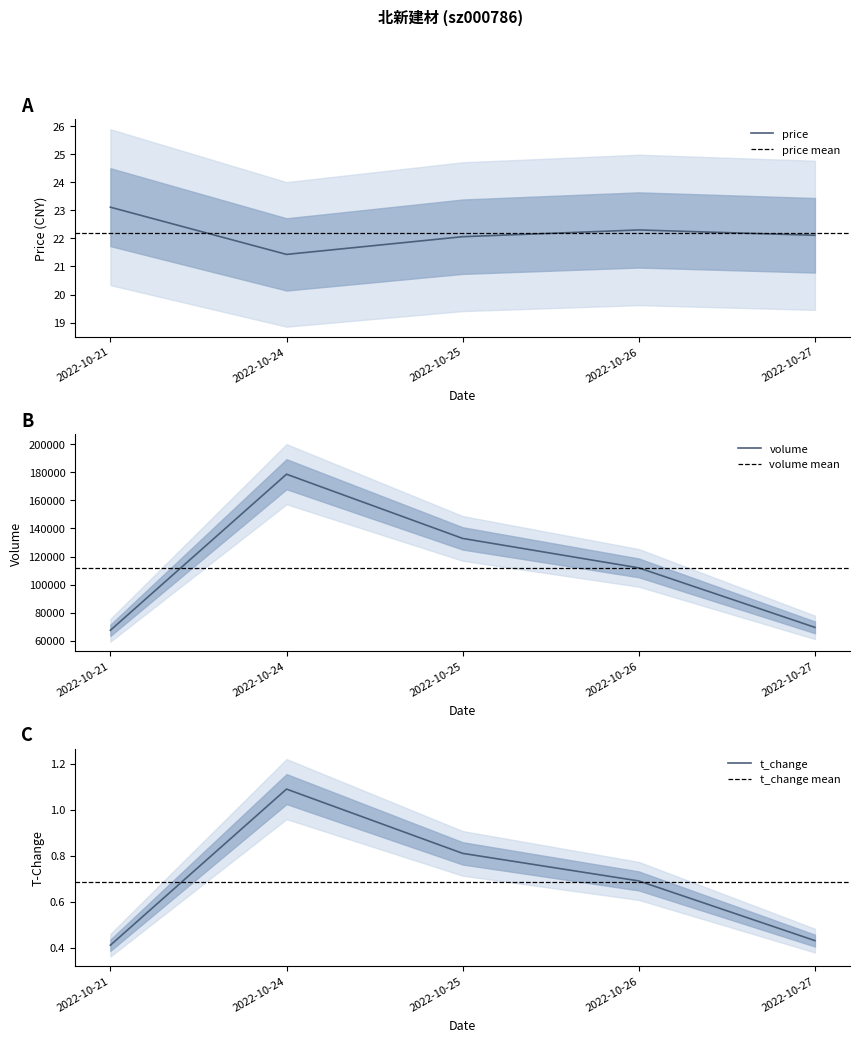

How many values in the price series exceed 22?

4